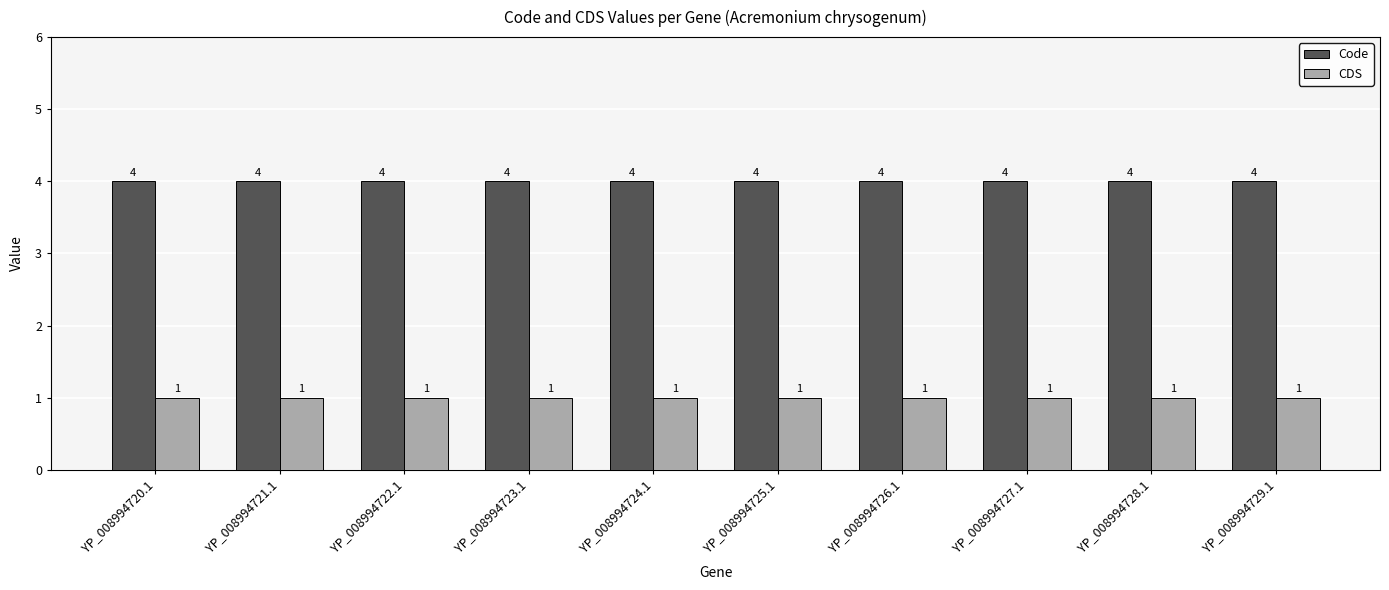

What is the average value of the CDS series?

1